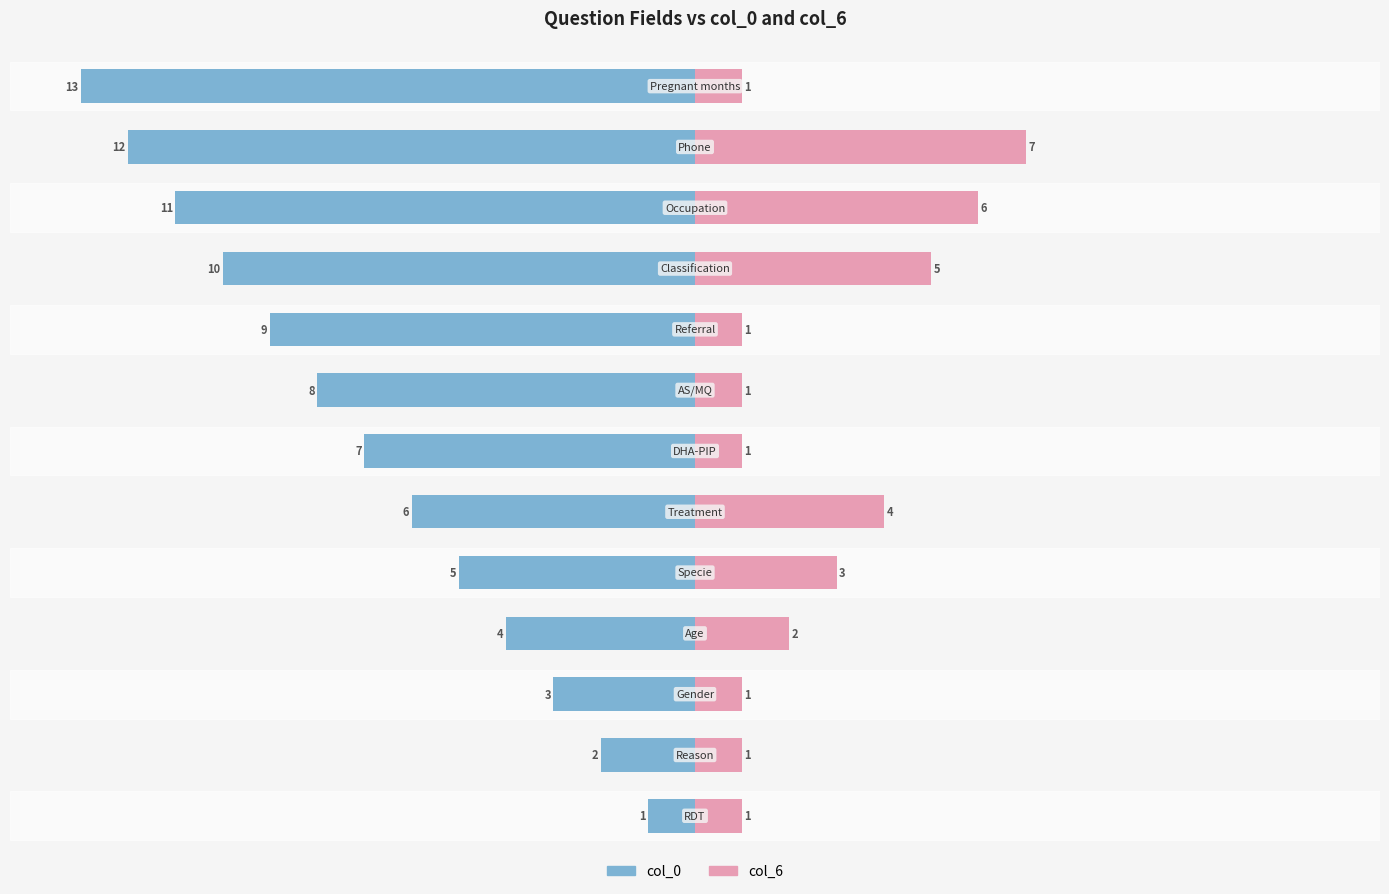

The value of col_6 at 7 is 0. True or false?

False